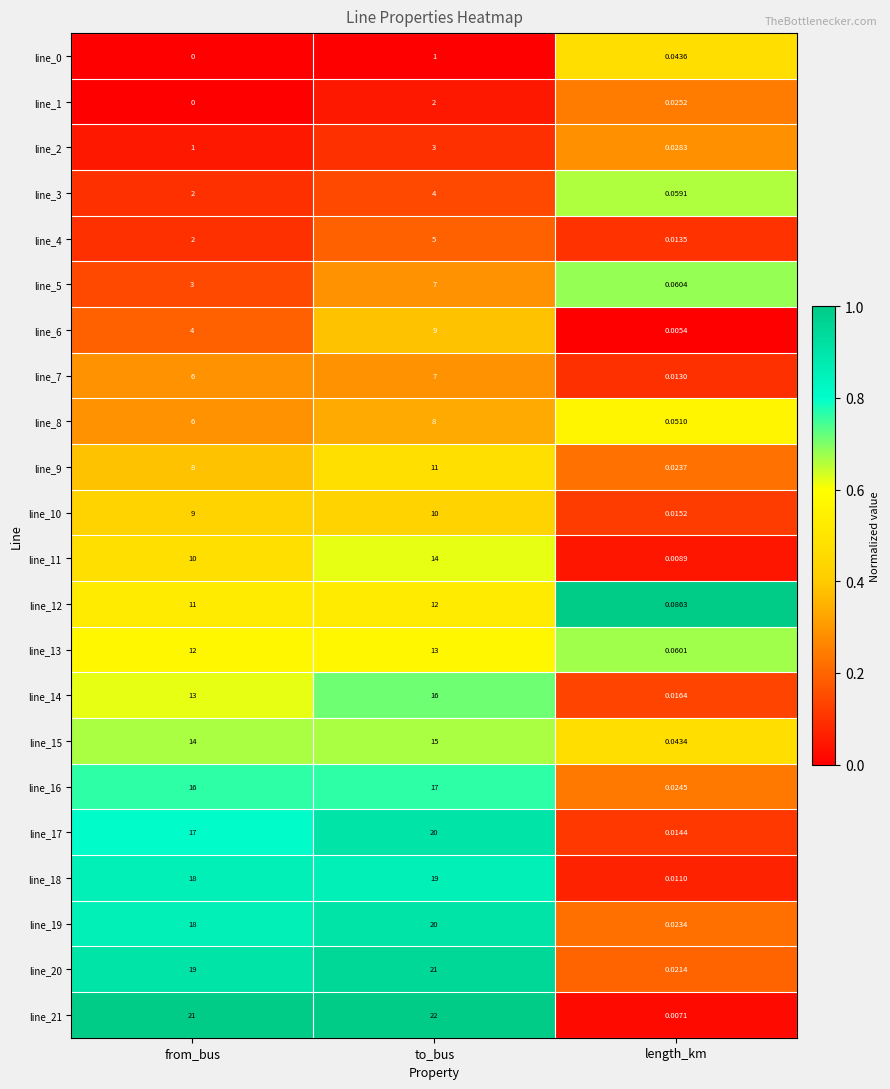

Where is line_12 nearest to the value 6?

from_bus